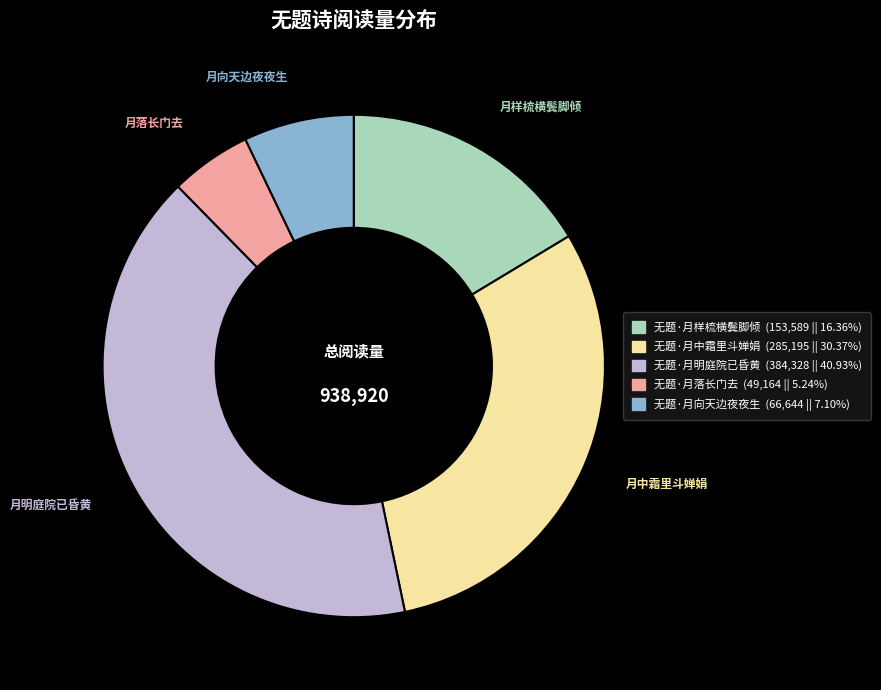

True or false: 无题·月落长门去 accounts for 14% of the total.

False